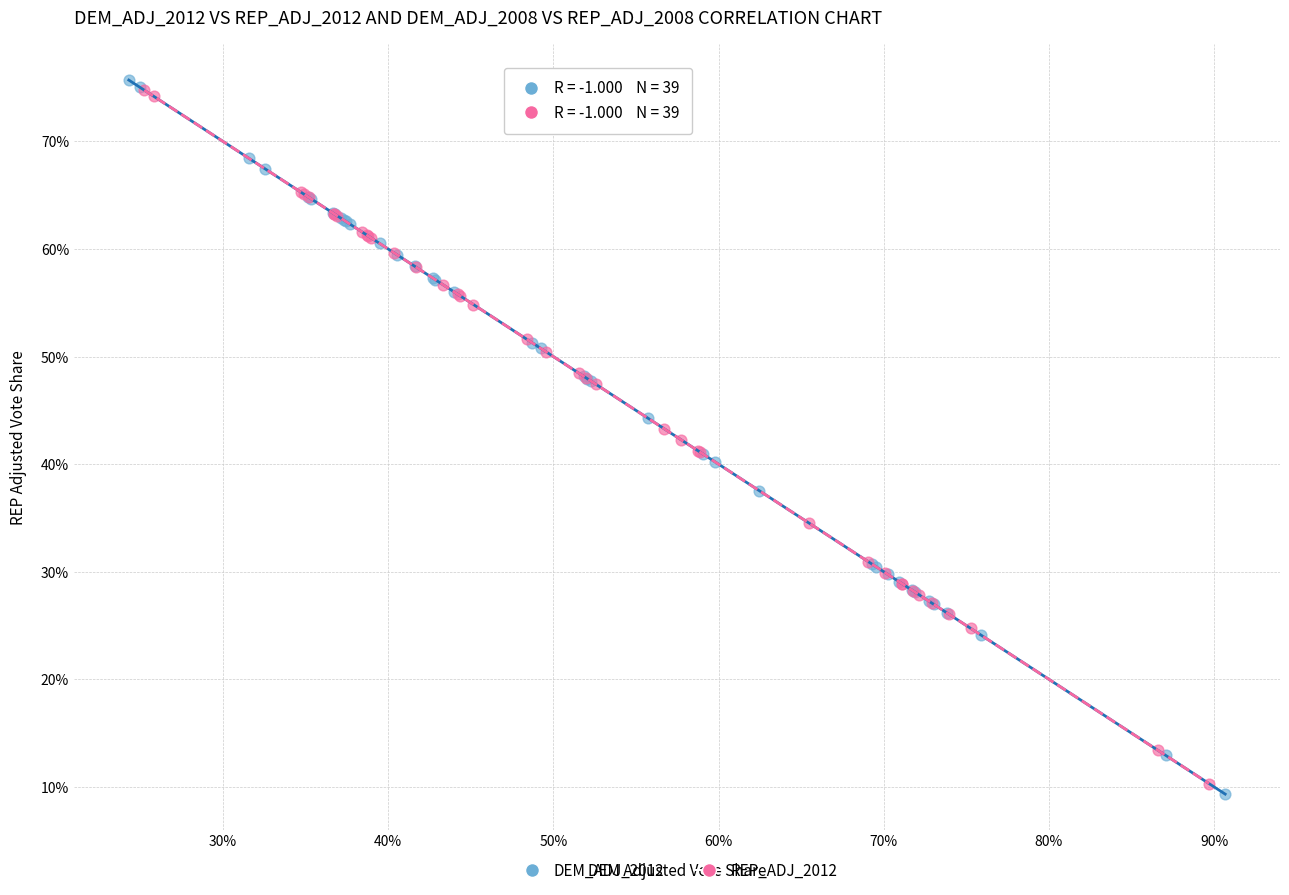

What are all the series names shown in the legend?

DEM_ADJ_2012, REP_ADJ_2012